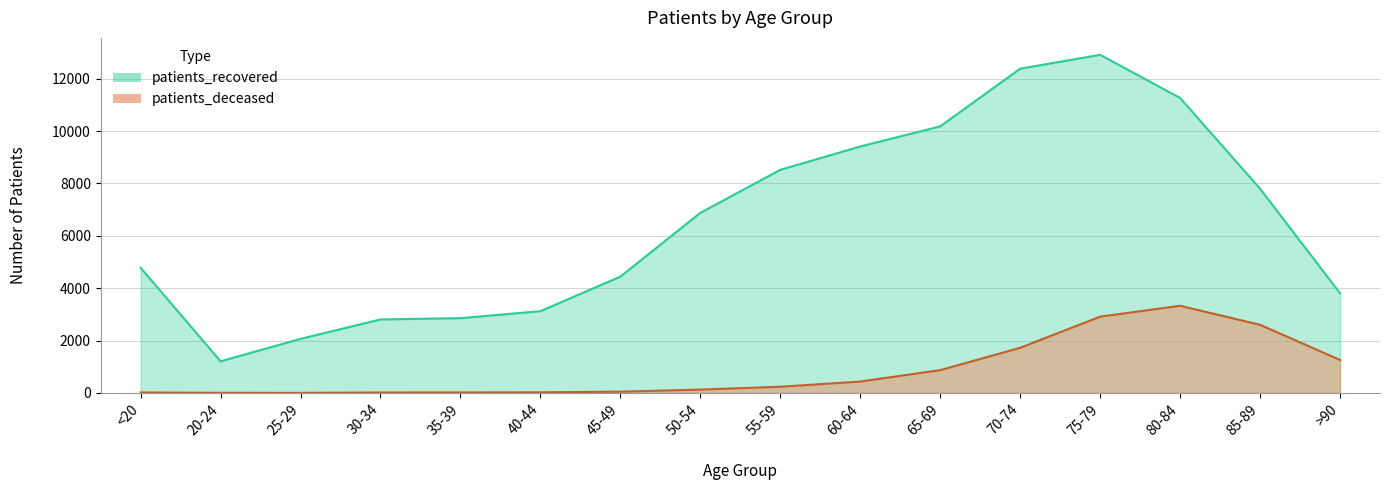

How many values in the patients_deceased series exceed 237?

7